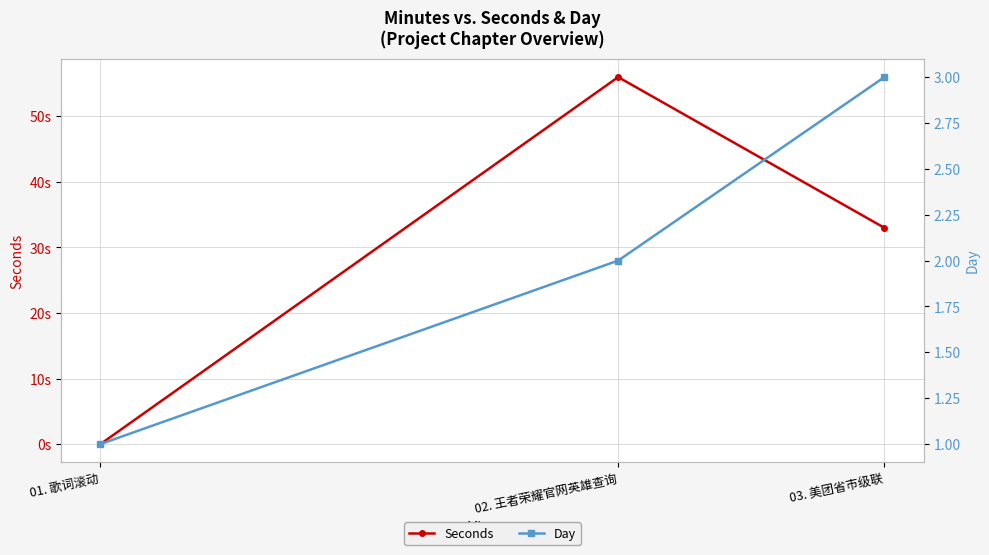

List the series in order of their overall mean, lowest first.

Day, Seconds